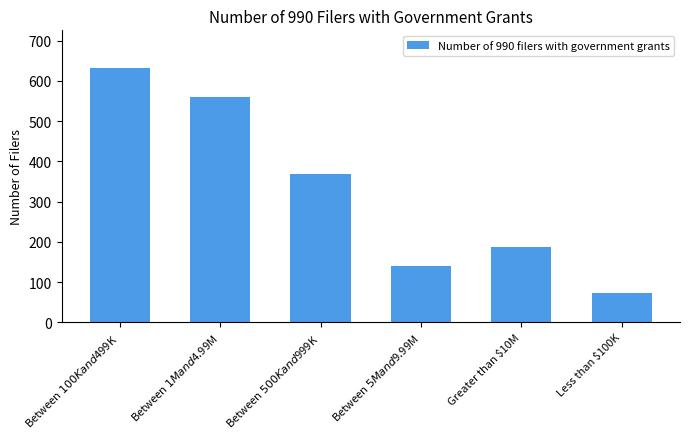

Does the chart contain stacked bars?

No